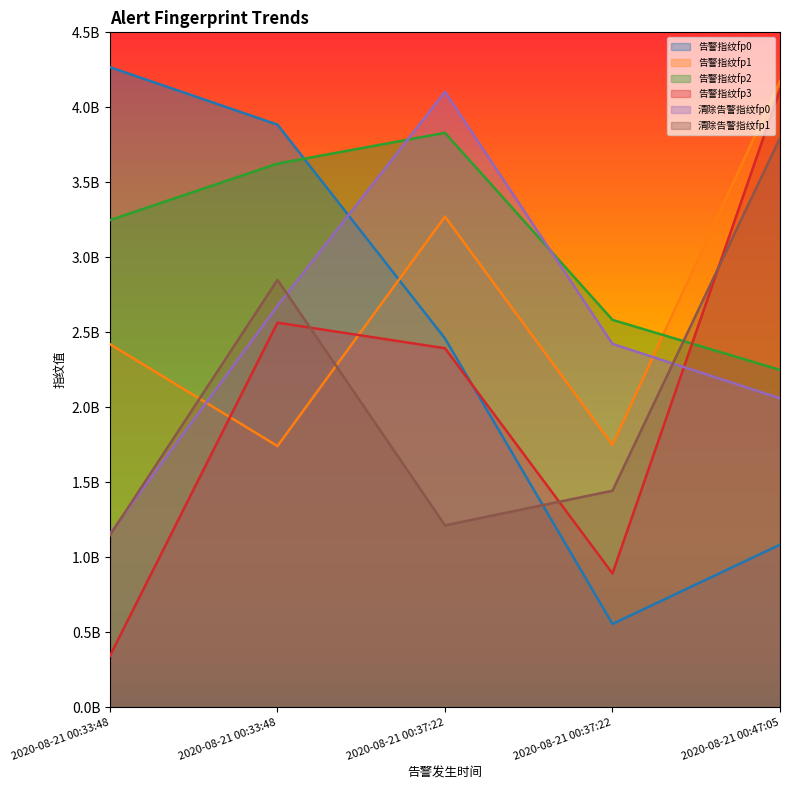

After their last crossing, which series has the higher values: 清除告警指纹fp0 or 清除告警指纹fp1?

清除告警指纹fp1